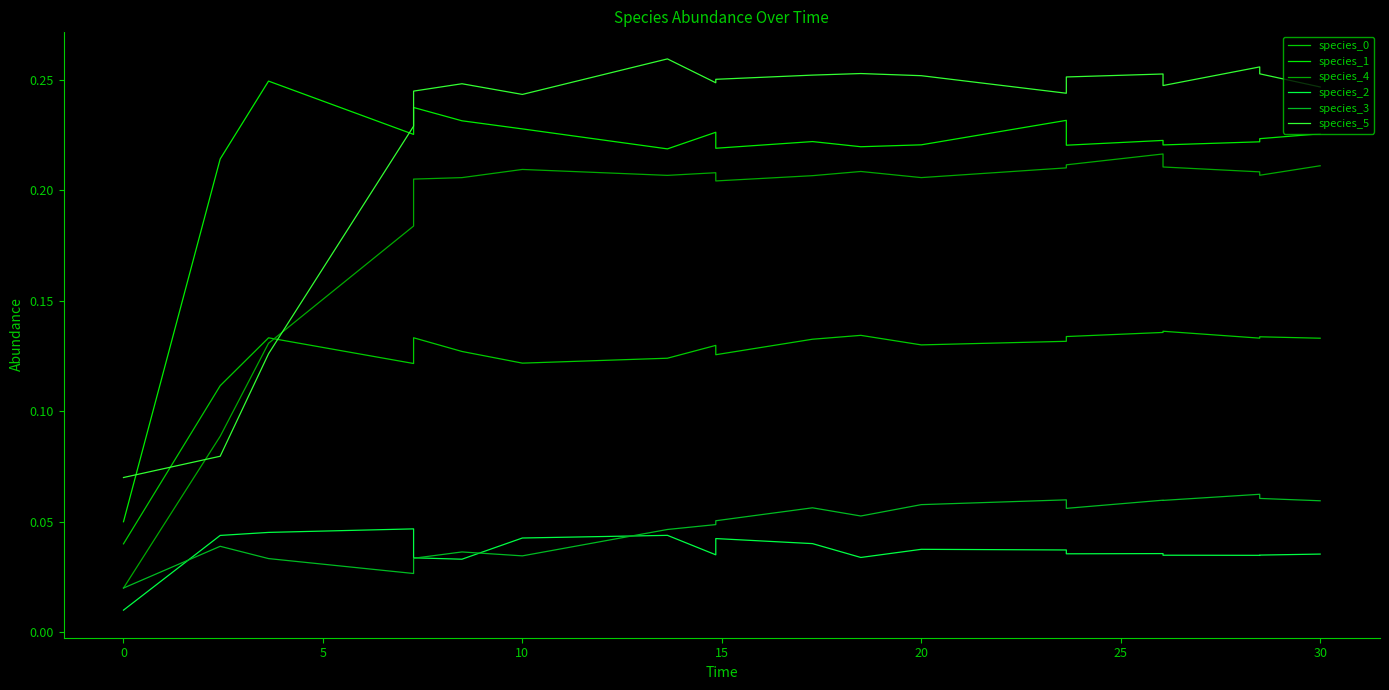

Which has a higher value, 30 or 15?

15